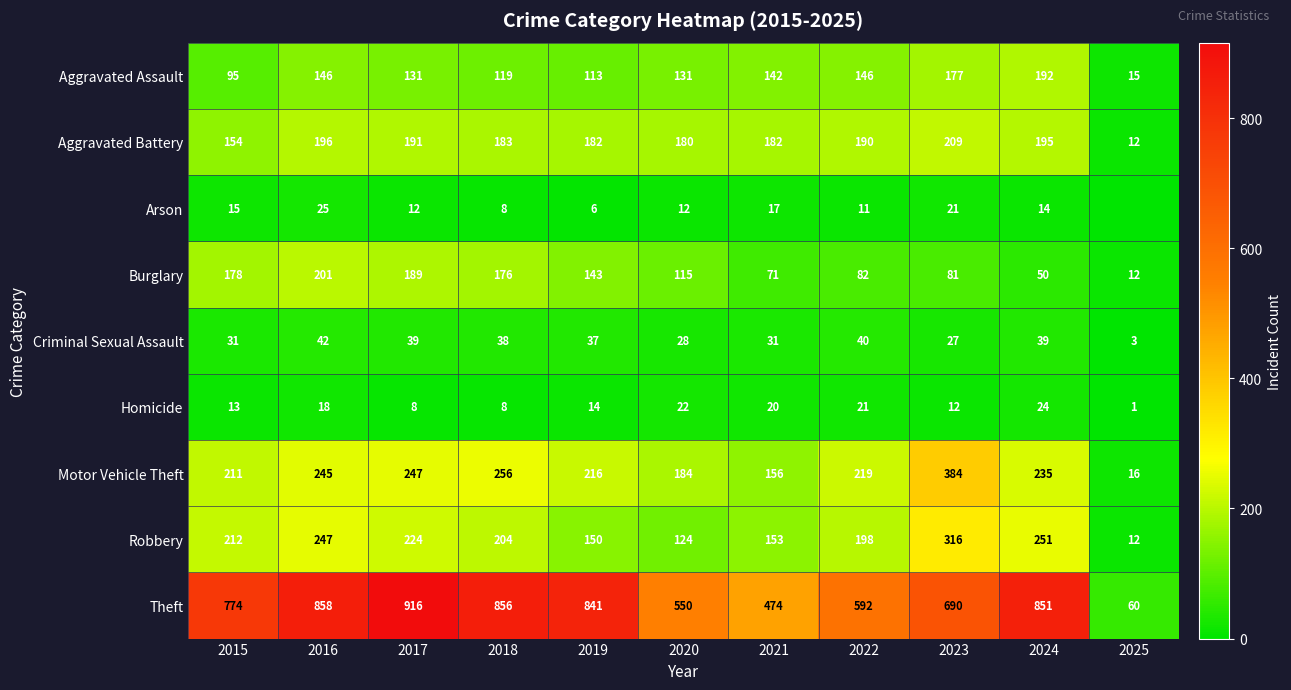

Where is Theft nearest to the value 488?

2021